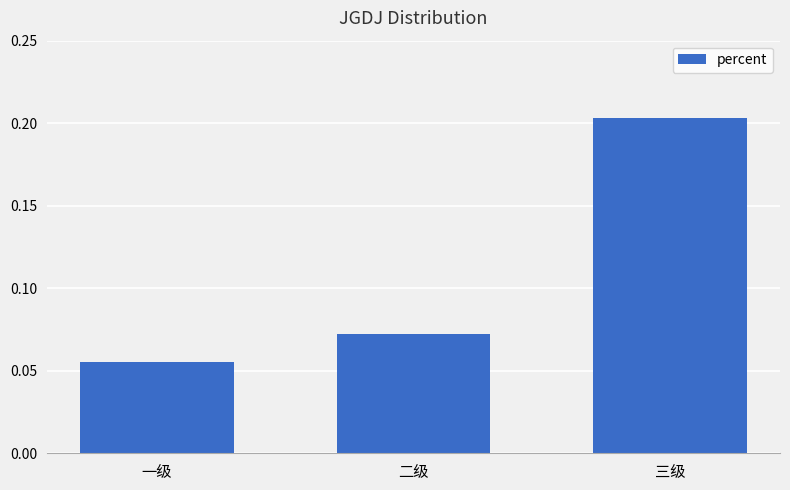

What is the sum of the values at 三级 and 二级?

0.3